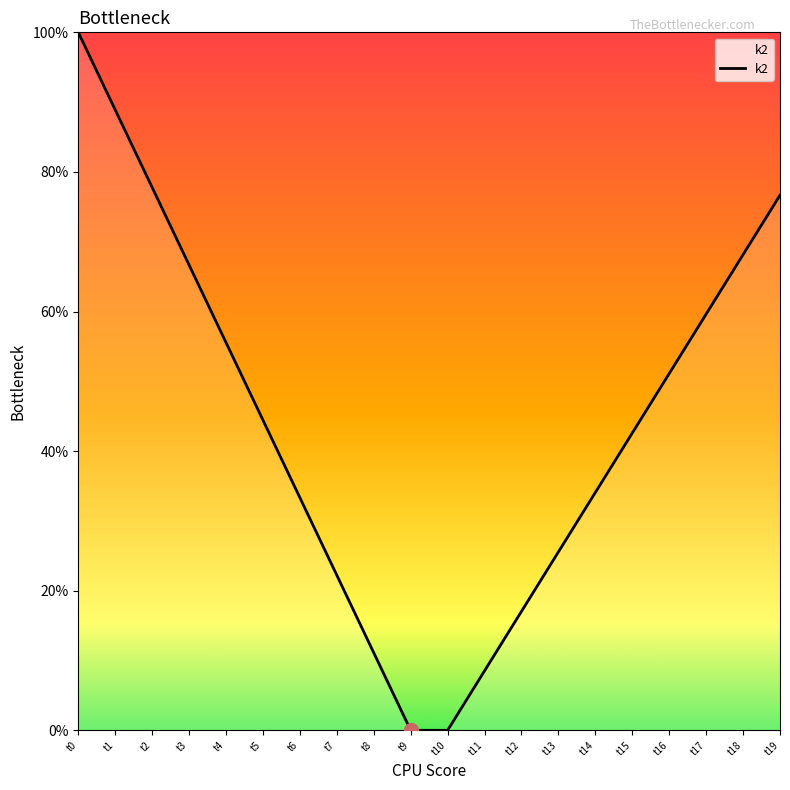

What is the approximate value at t6?

33.3